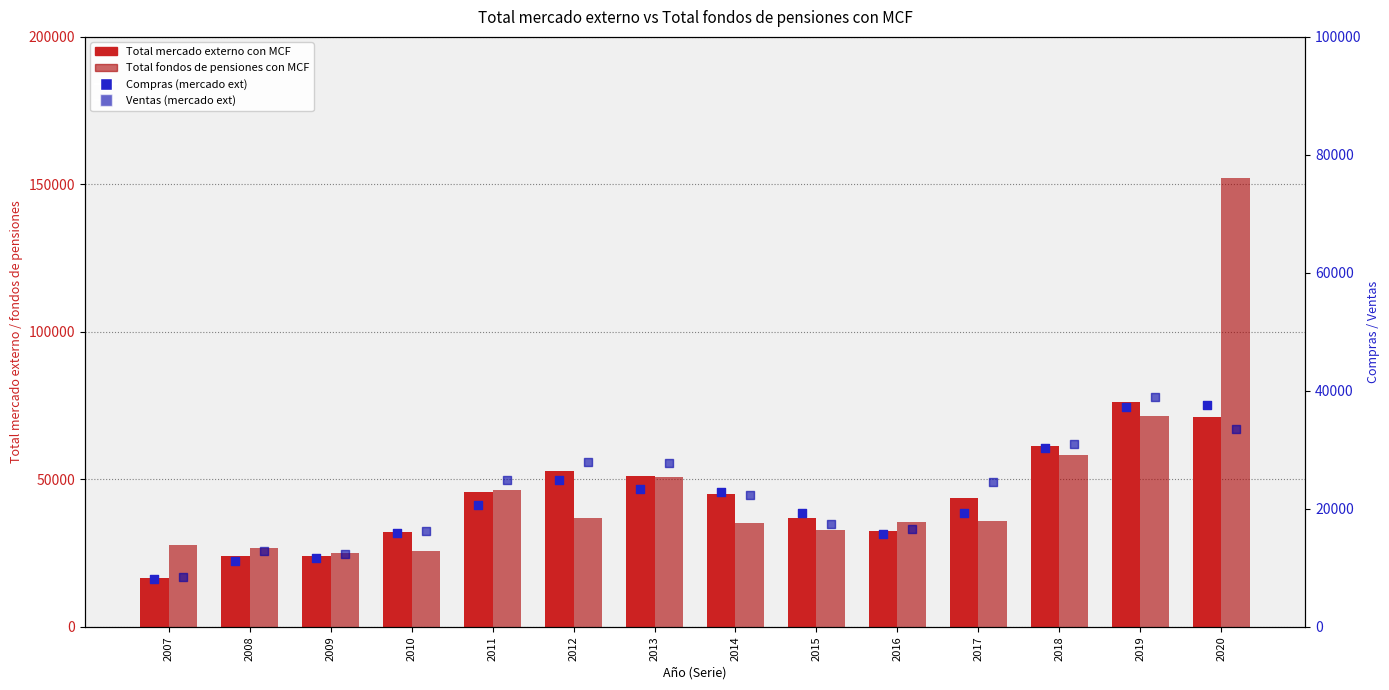

What is the total value across all series at 2012?

142753